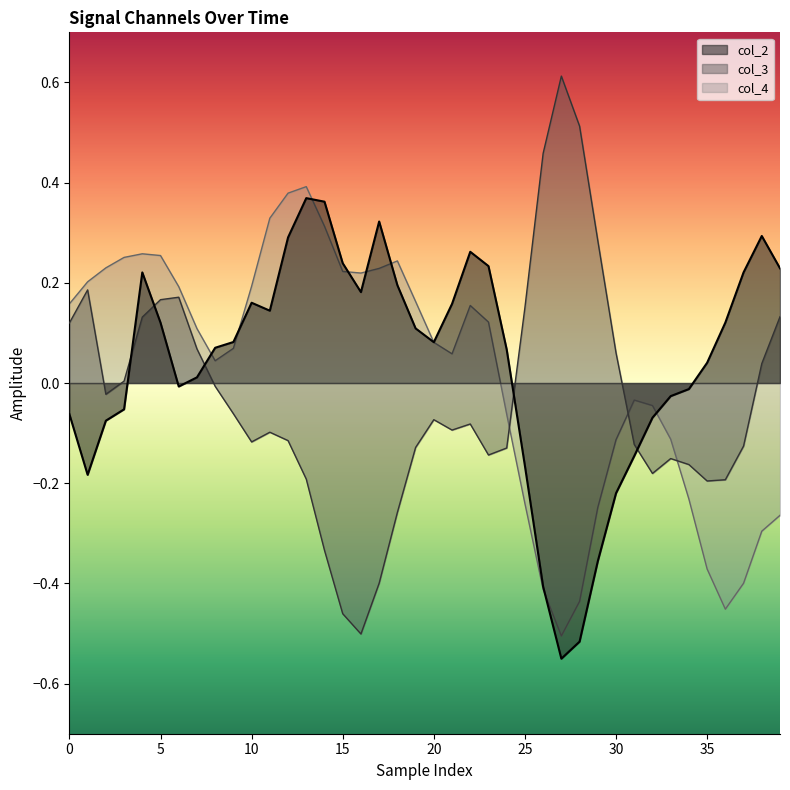

How many times do col_2 and col_4 cross each other?

9